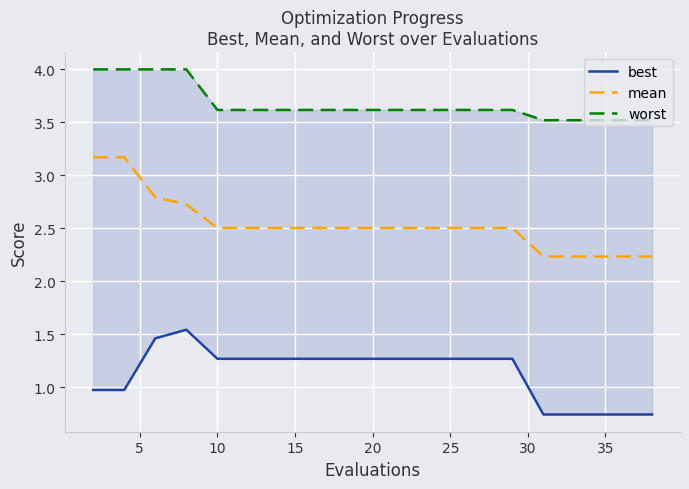

How many lines are shown in the chart?

3